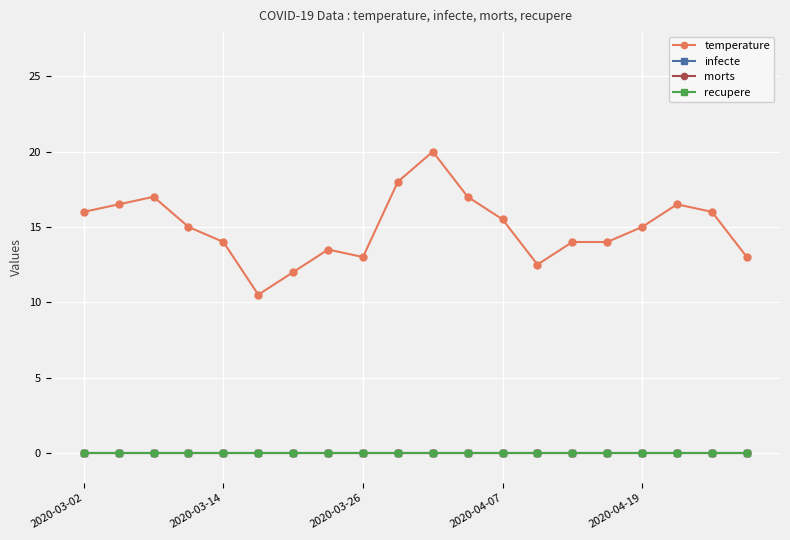

Does the chart have visible grid lines?

Yes